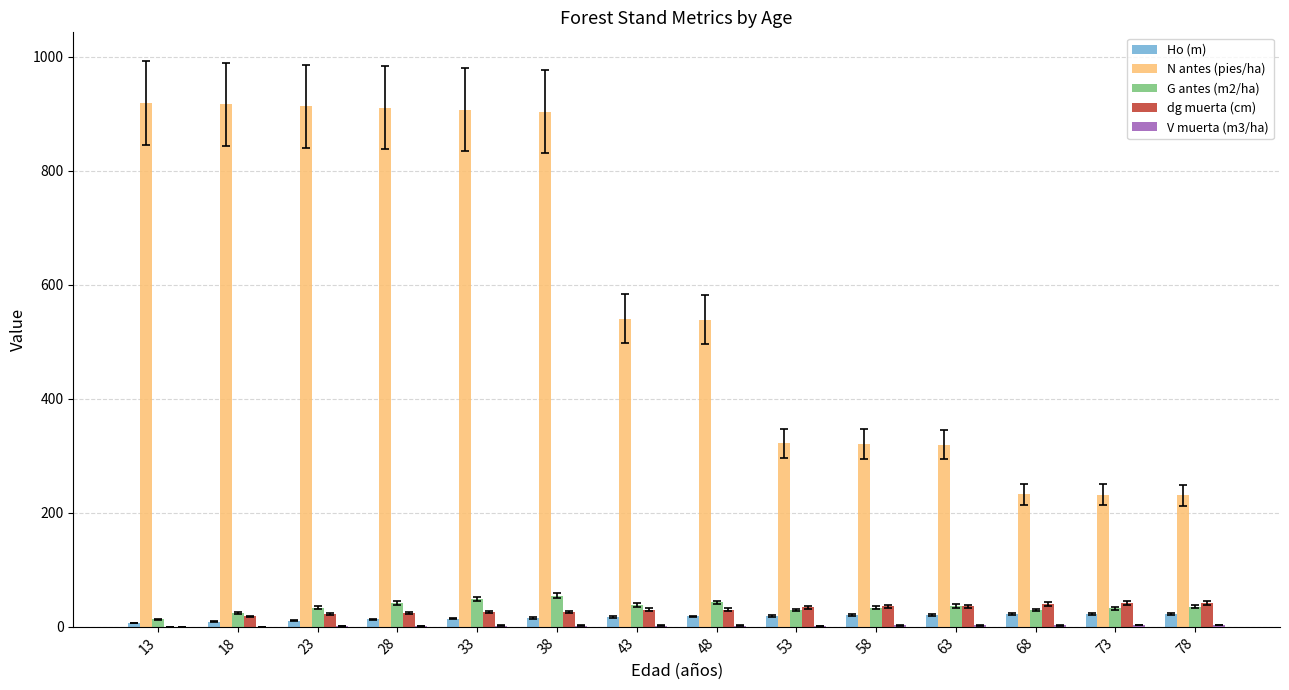

Between 38 and 78, which series saw the biggest shift?

N antes (pies/ha)